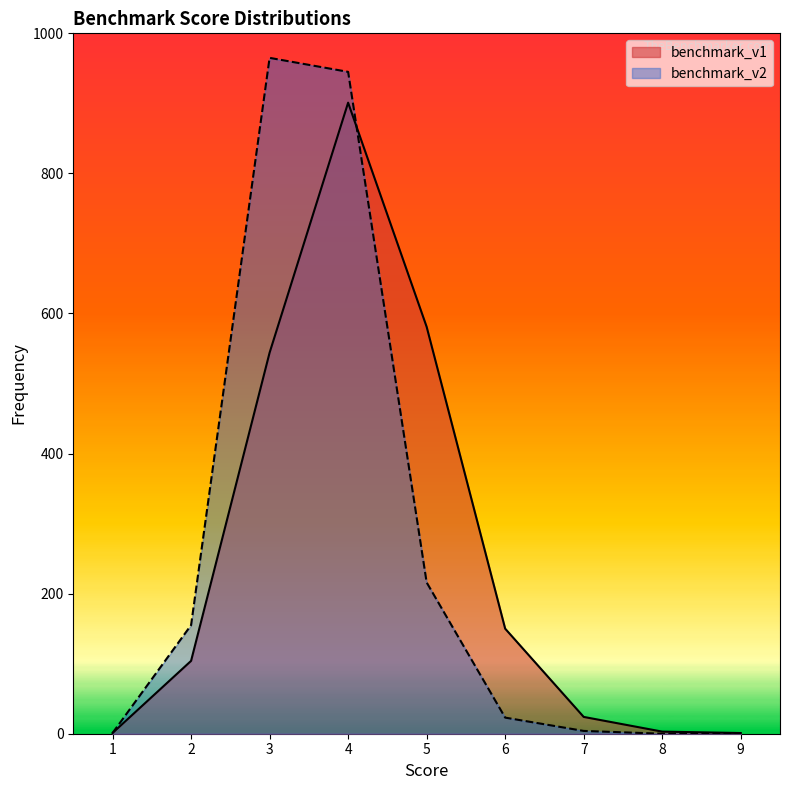

Is it true that benchmark_v1 equals 901 at 4?

True